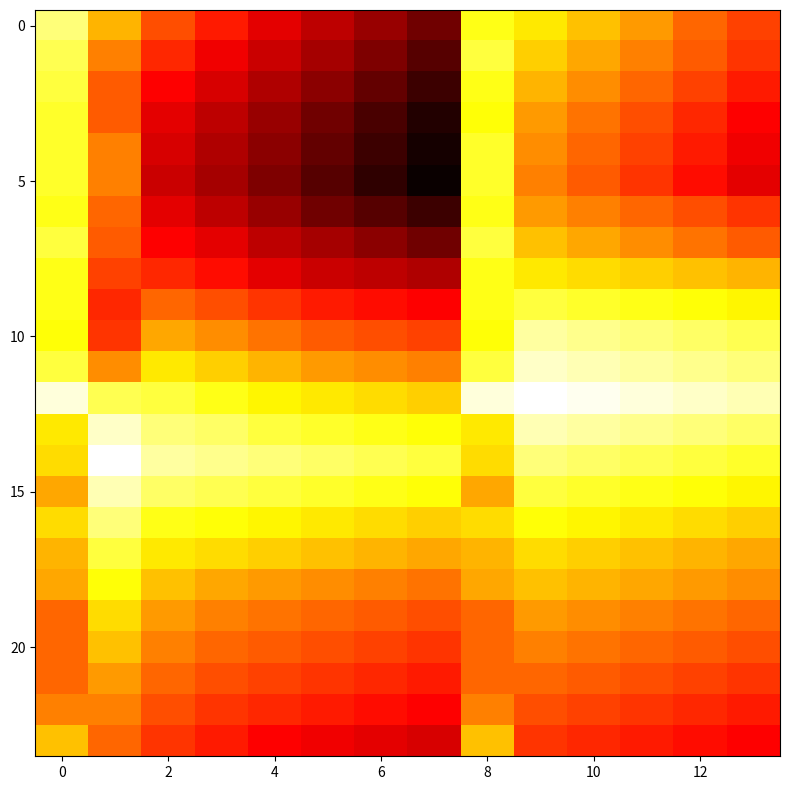

Which series has the largest range (max minus min)?

5